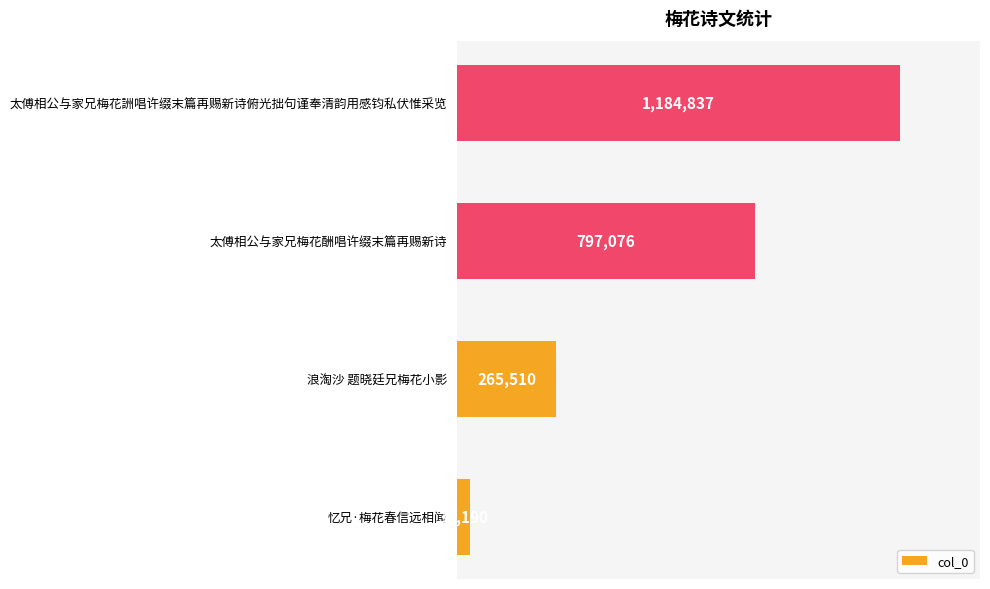

Between 浪淘沙 题晓廷兄梅花小影 and 太傅相公与家兄梅花詶唱许缀末篇再赐新诗俯光拙句谨奉清韵用感钧私伏惟采览, which is larger?

太傅相公与家兄梅花詶唱许缀末篇再赐新诗俯光拙句谨奉清韵用感钧私伏惟采览